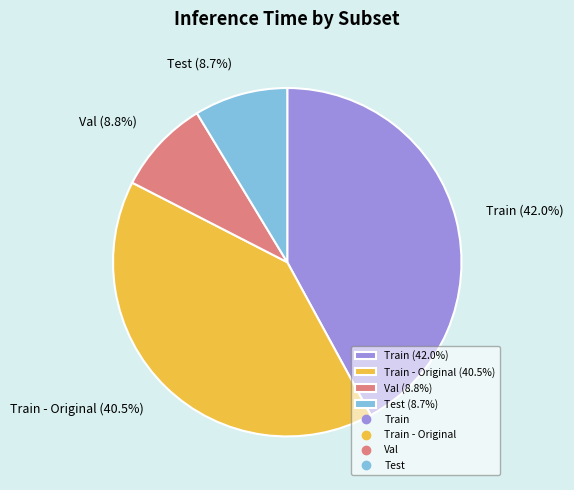

Which slice is the largest?

Train (42.0%)